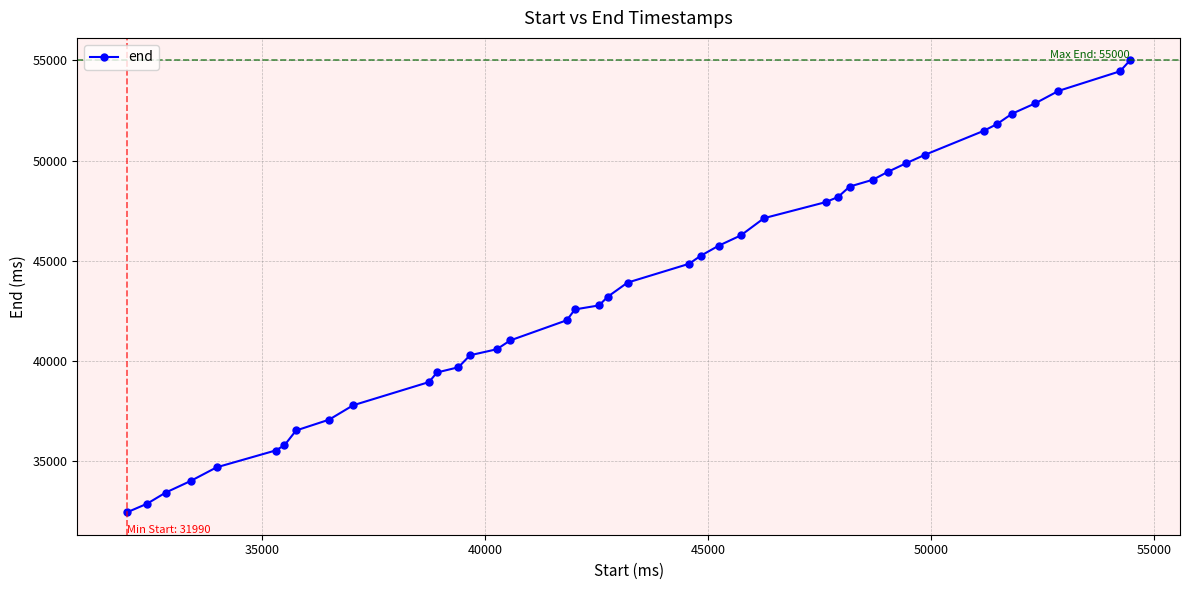

What is the average value?

43708